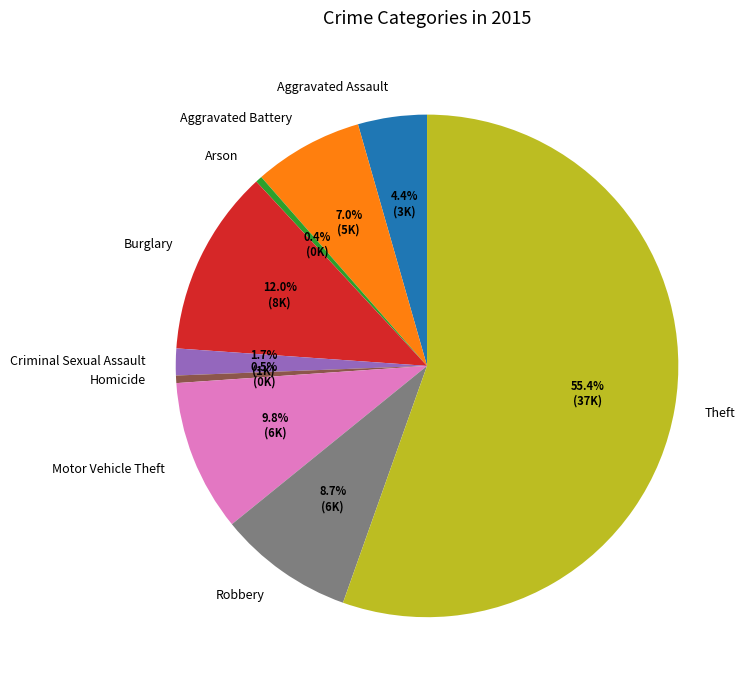

Do Burglary and Aggravated Battery together represent more than half of the pie?

No